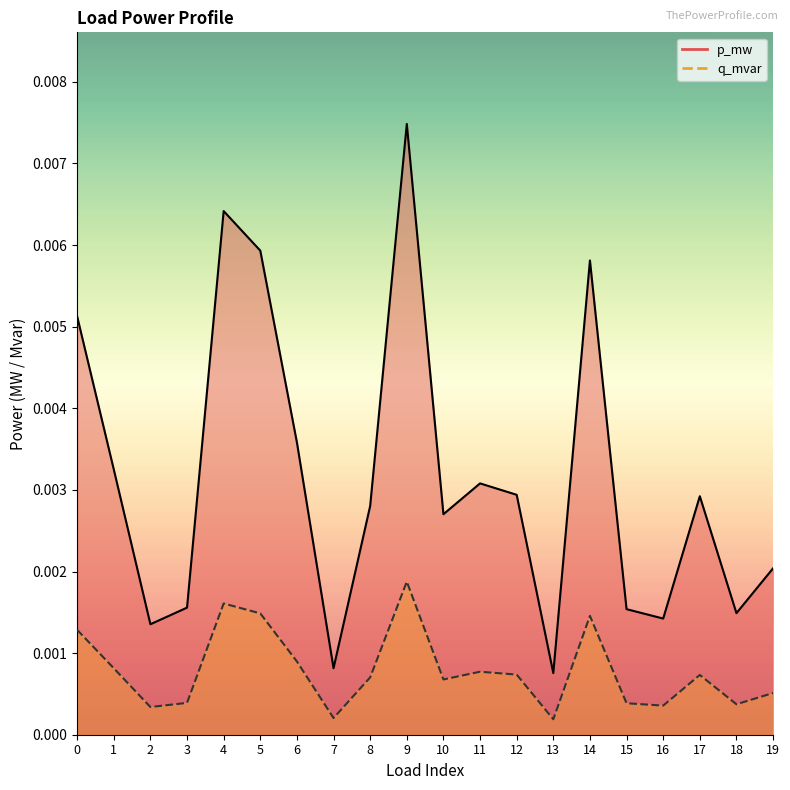

At how many categories does at least one series exceed 0?

20